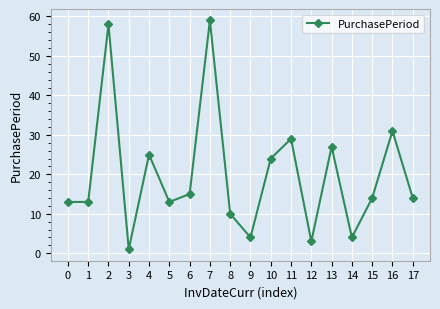

Is this an area chart (filled region under the line)?

No